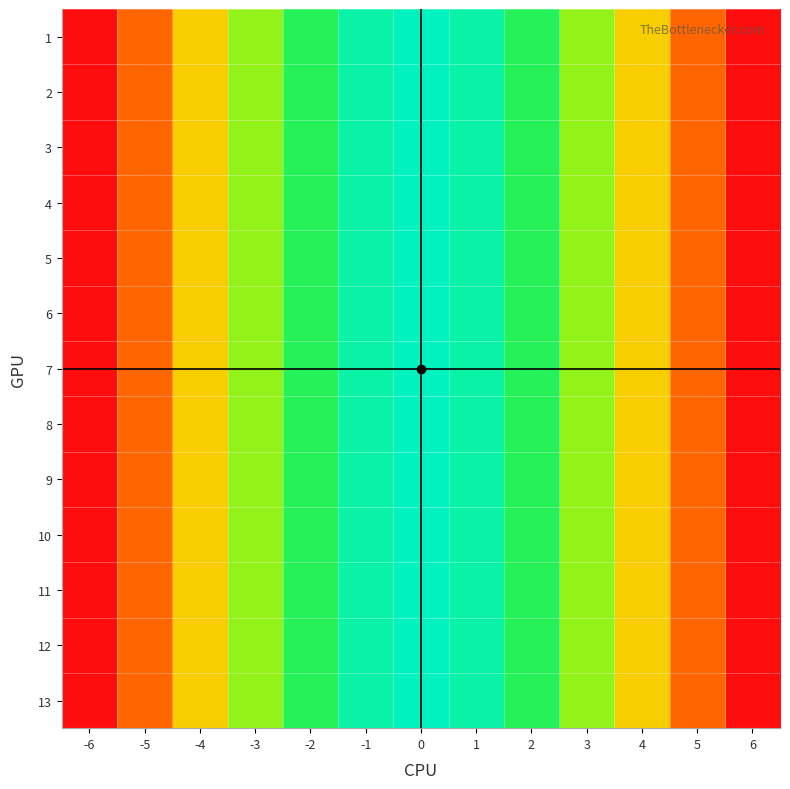

Reading left to right, list all the values displayed in this chart.

1: -6=36	-5=25	-4=16	-3=9	-2=4	-1=1	0=0	1=1	2=4	3=9	4=16	5=25	6=36
2: -6=36	-5=25	-4=16	-3=9	-2=4	-1=1	0=0	1=1	2=4	3=9	4=16	5=25	6=36
3: -6=36	-5=25	-4=16	-3=9	-2=4	-1=1	0=0	1=1	2=4	3=9	4=16	5=25	6=36
4: -6=36	-5=25	-4=16	-3=9	-2=4	-1=1	0=0	1=1	2=4	3=9	4=16	5=25	6=36
5: -6=36	-5=25	-4=16	-3=9	-2=4	-1=1	0=0	1=1	2=4	3=9	4=16	5=25	6=36
6: -6=36	-5=25	-4=16	-3=9	-2=4	-1=1	0=0	1=1	2=4	3=9	4=16	5=25	6=36
7: -6=36	-5=25	-4=16	-3=9	-2=4	-1=1	0=0	1=1	2=4	3=9	4=16	5=25	6=36
8: -6=36	-5=25	-4=16	-3=9	-2=4	-1=1	0=0	1=1	2=4	3=9	4=16	5=25	6=36
9: -6=36	-5=25	-4=16	-3=9	-2=4	-1=1	0=0	1=1	2=4	3=9	4=16	5=25	6=36
10: -6=36	-5=25	-4=16	-3=9	-2=4	-1=1	0=0	1=1	2=4	3=9	4=16	5=25	6=36
11: -6=36	-5=25	-4=16	-3=9	-2=4	-1=1	0=0	1=1	2=4	3=9	4=16	5=25	6=36
12: -6=36	-5=25	-4=16	-3=9	-2=4	-1=1	0=0	1=1	2=4	3=9	4=16	5=25	6=36
13: -6=36	-5=25	-4=16	-3=9	-2=4	-1=1	0=0	1=1	2=4	3=9	4=16	5=25	6=36